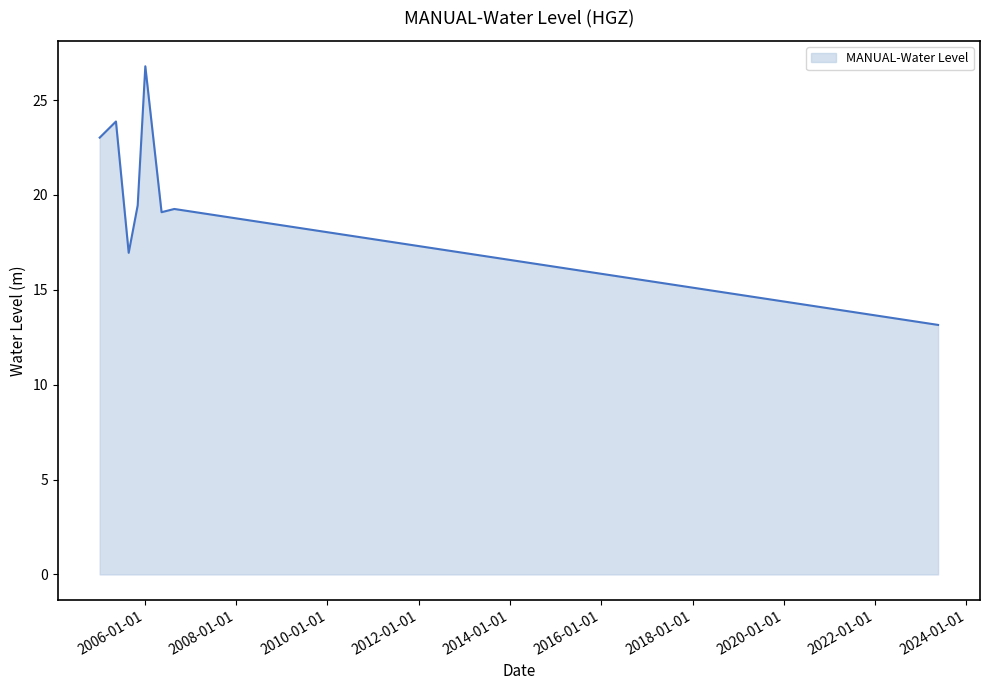

True or false: there are more than 1 points higher than both neighbors.

True